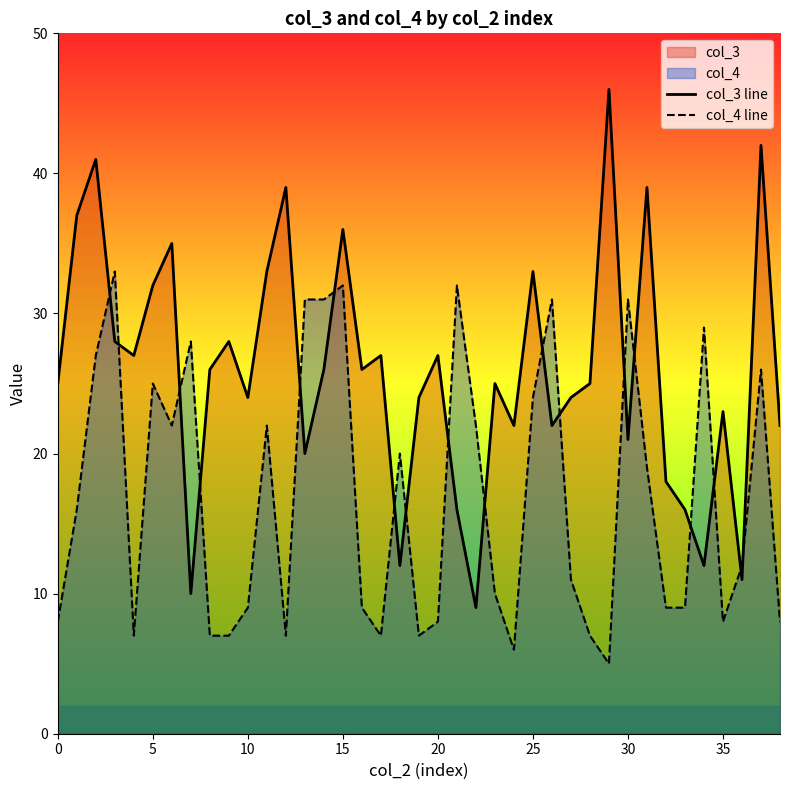

What is the difference between the maximum and minimum values in the col_4 line series?

28